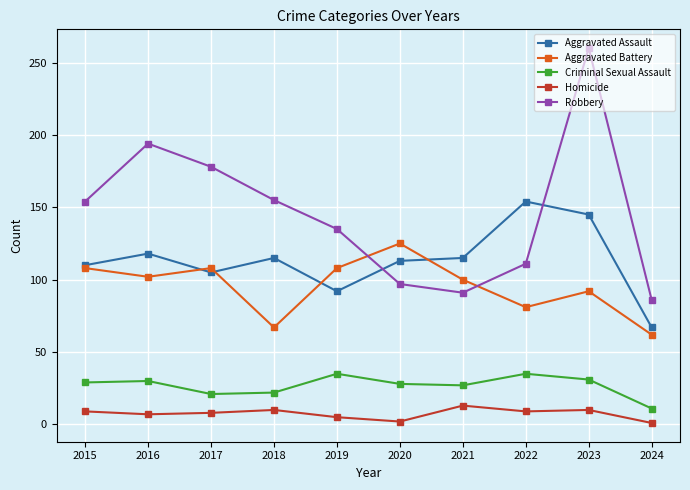

Is it true that Criminal Sexual Assault equals 46 at 2023?

False